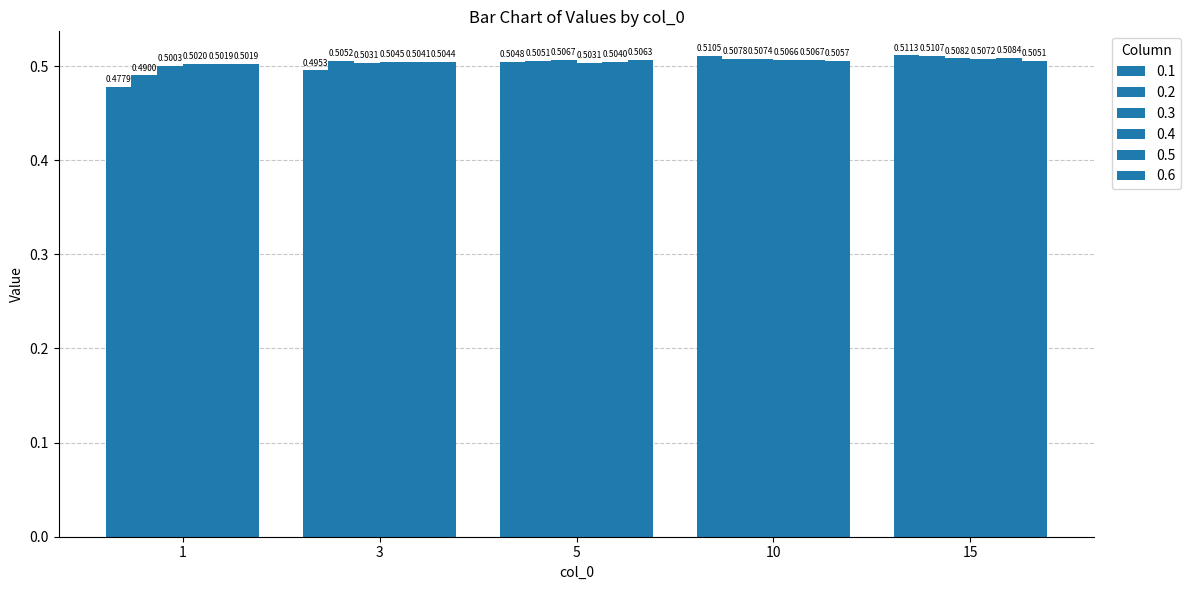

How many groups of bars are there?

5